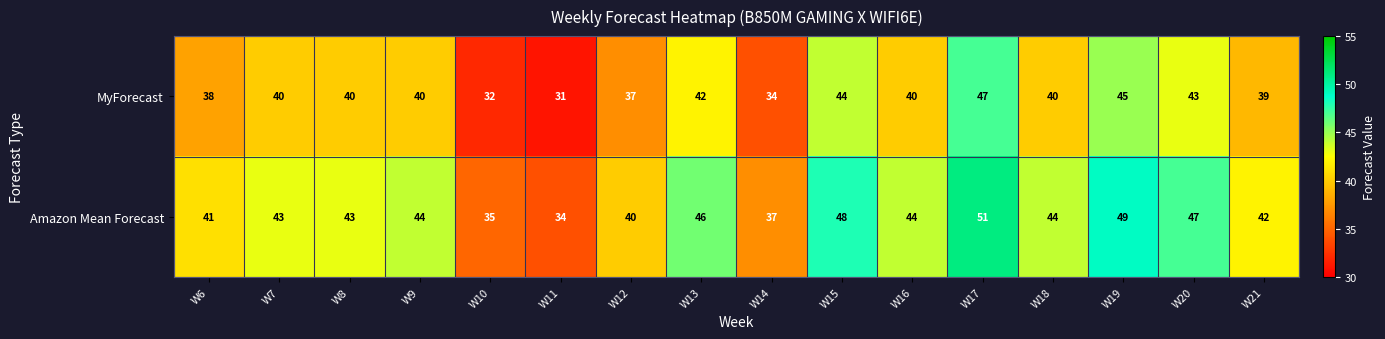

What value does the Amazon Mean Forecast series have at W17, to the nearest 5?

50